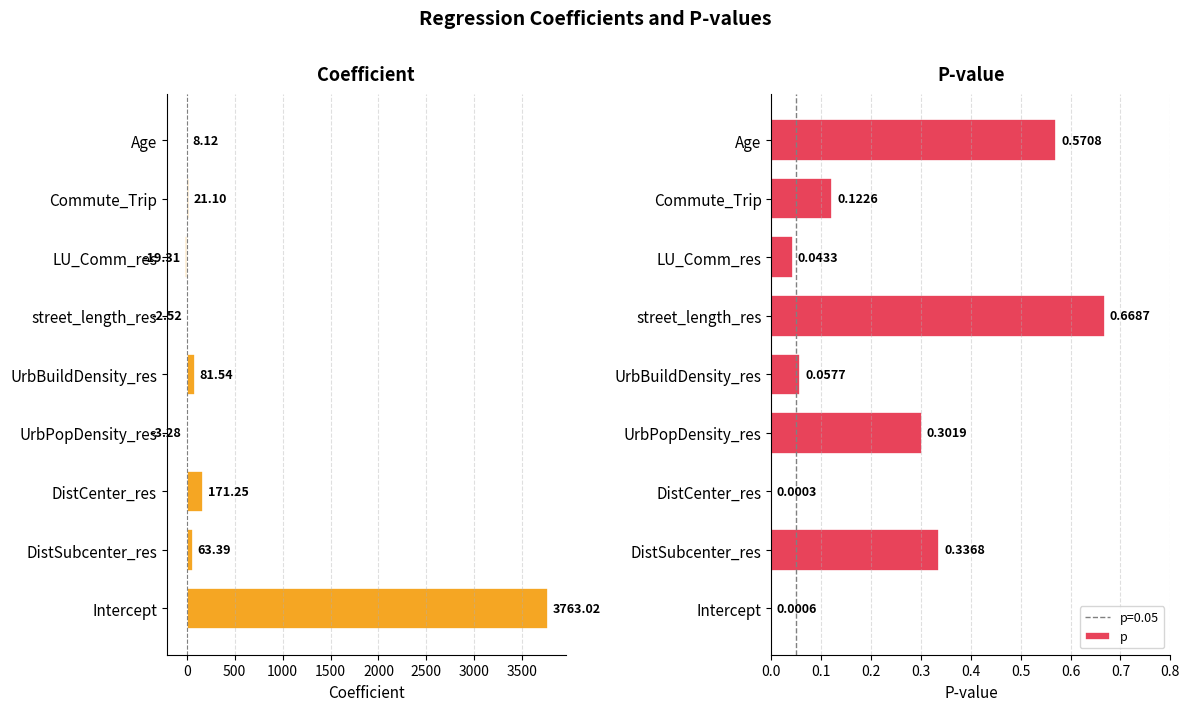

Which category has the highest value in the p series?

street_length_res